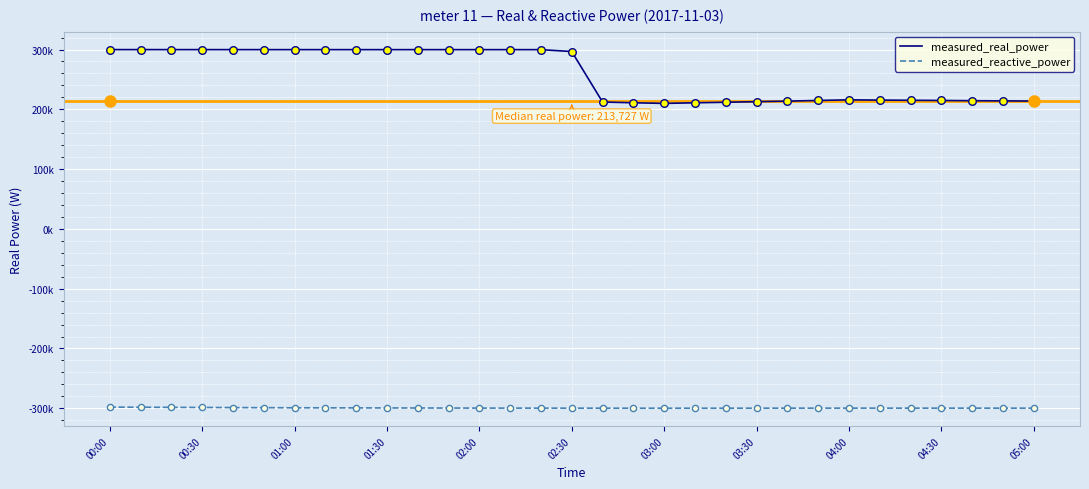

At which category is the sum across all series the highest?

00:00